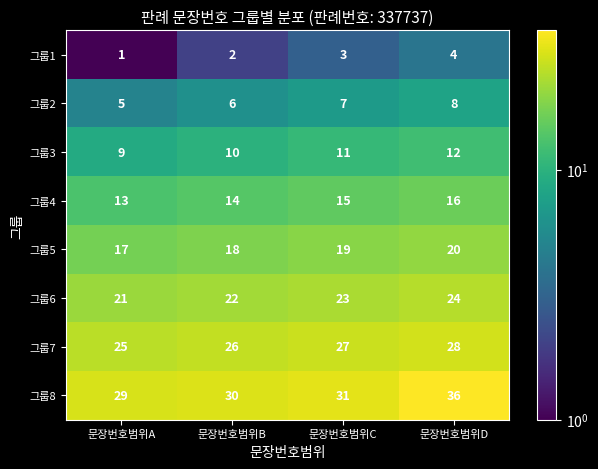

What value does the 그룹6 series have at 문장번호범위B?

22